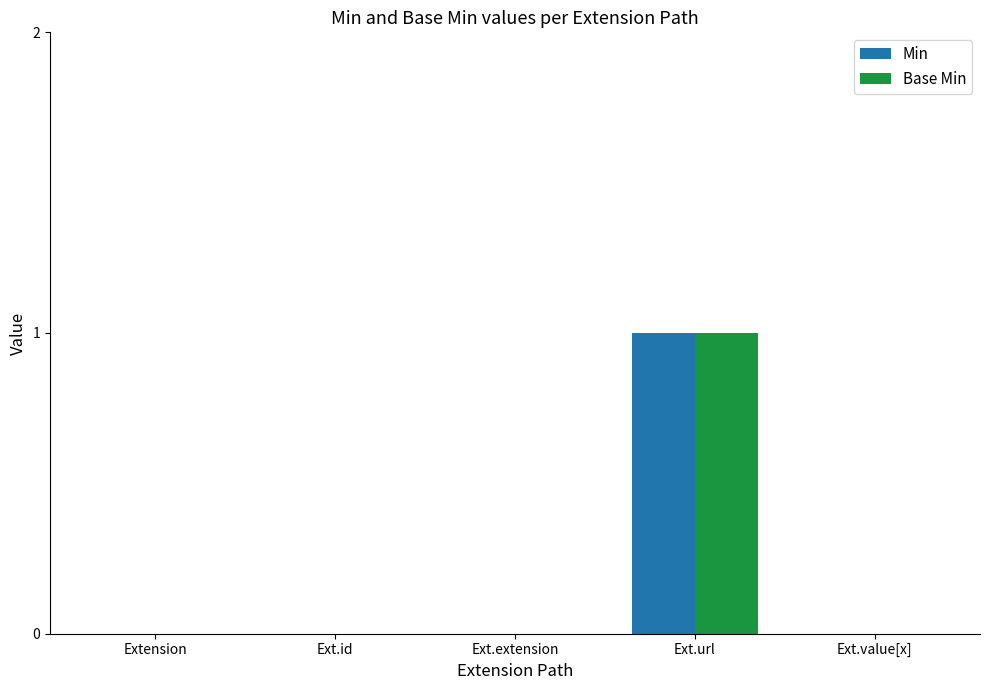

How many data points does each series have?

5